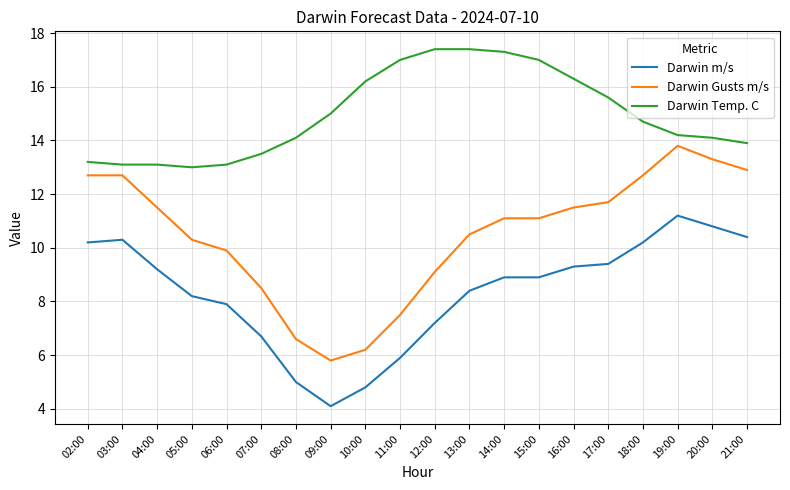

What position from the right is 19:00?

3